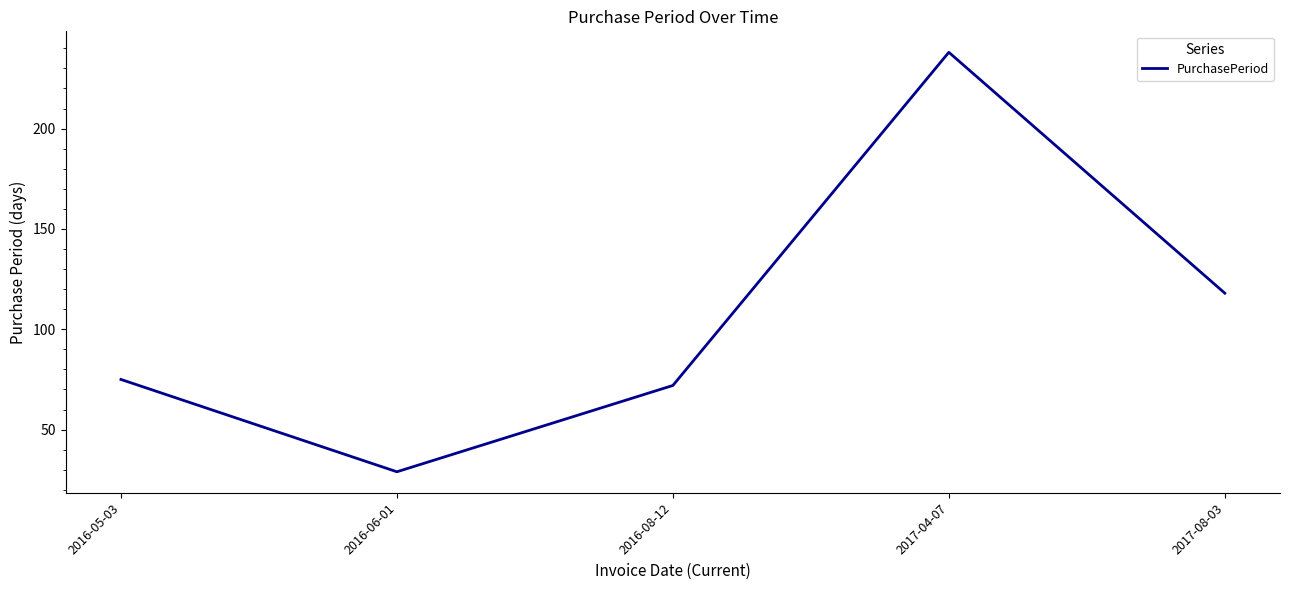

Count the number of data series in this chart.

1